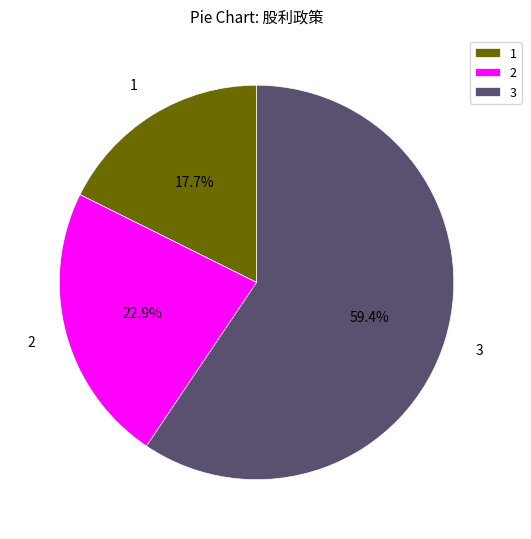

Count the number of slices in the pie.

3